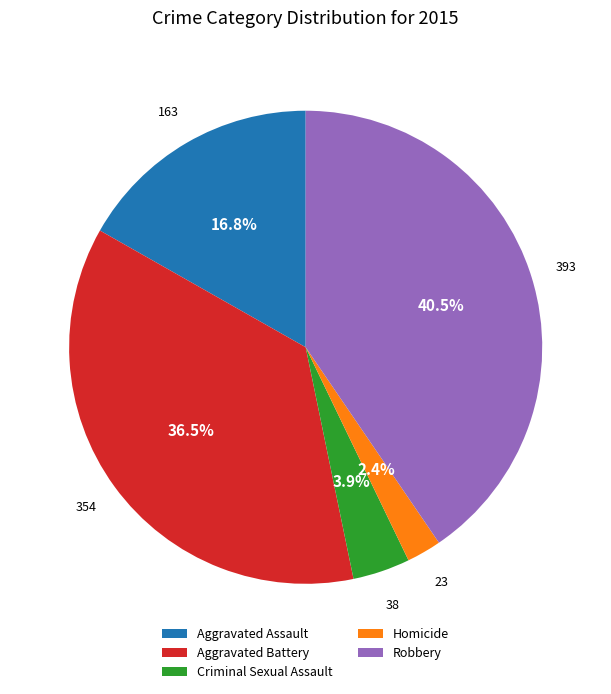

What is the largest slice in the pie chart?

Robbery